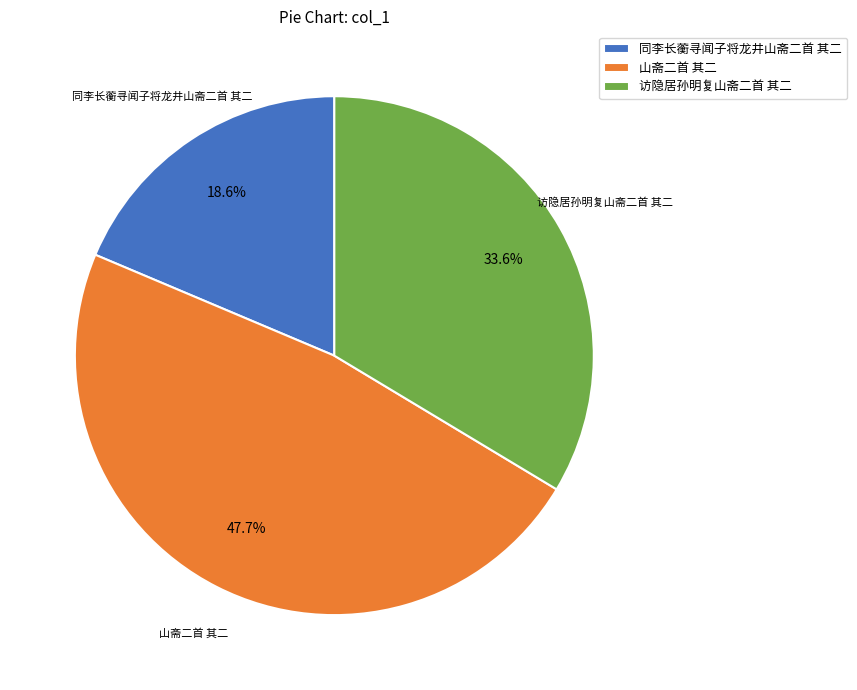

To the nearest percent, what is the average slice percentage?

33%